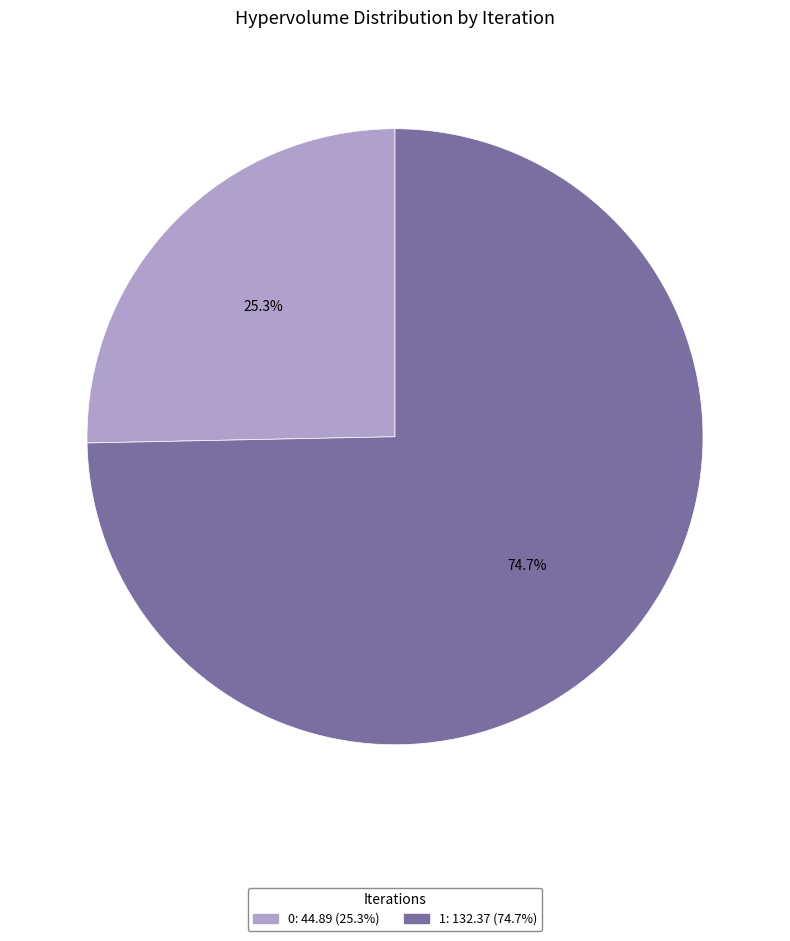

What percentage is the 0 slice, to the nearest percent?

25%